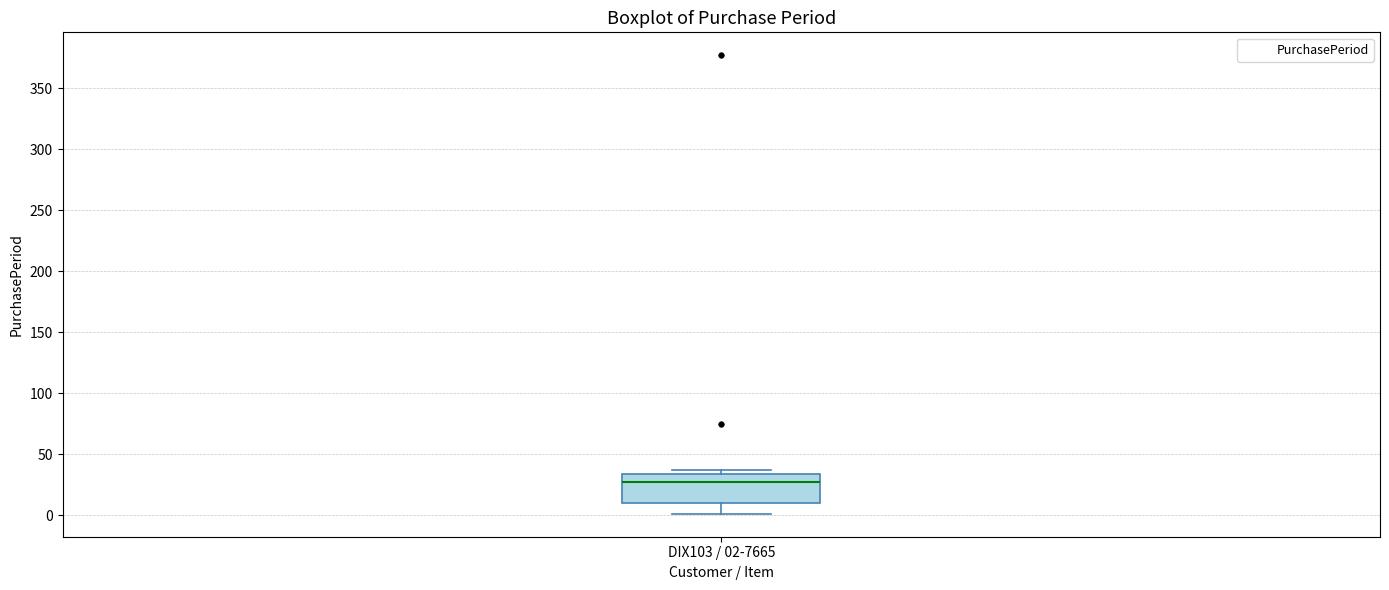

Read this box plot against the y-axis: the position of the median line, the range covered by the box, and the ends of both whiskers. The values are not printed on the chart, so give them approximately, as read against the axis.

median 25, box 10 to 35, whiskers 0 to 35 (just above the box's upper edge)